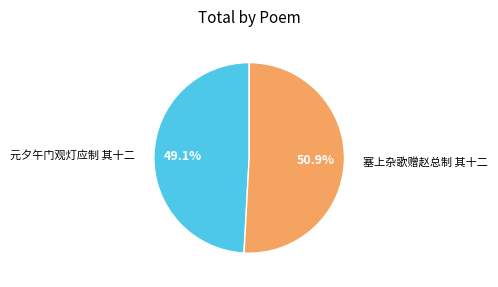

Is there a majority slice in this chart?

Yes